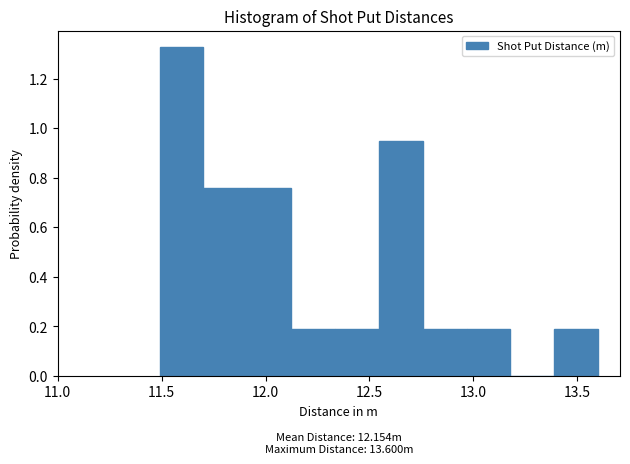

Over which range of the x-axis is the bar tallest?

11.50 to 11.70